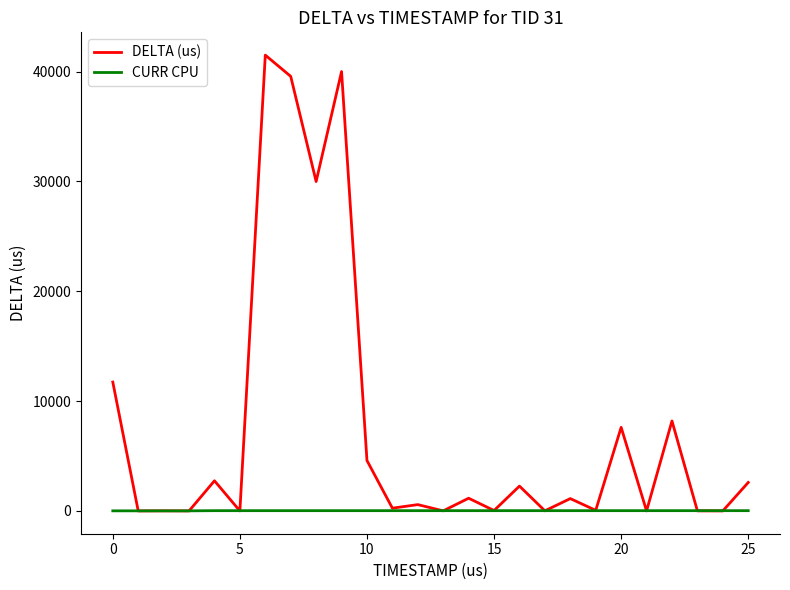

Which series has the largest range (max minus min)?

DELTA (us)